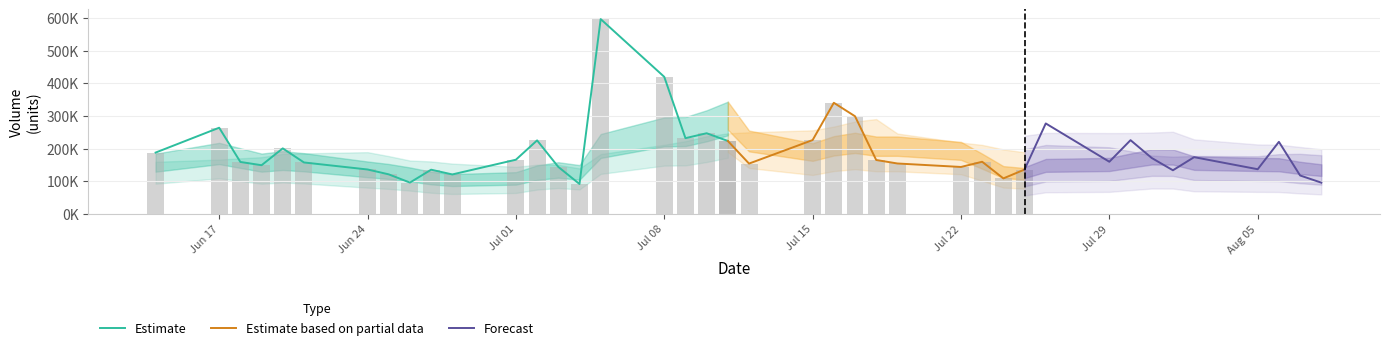

How many categories are shown in the chart?

40